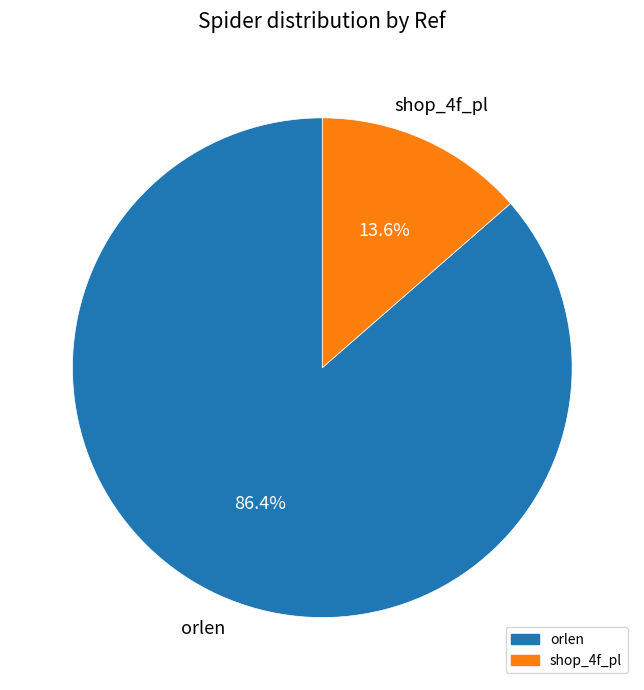

Does orlen account for over 50% of the chart?

Yes